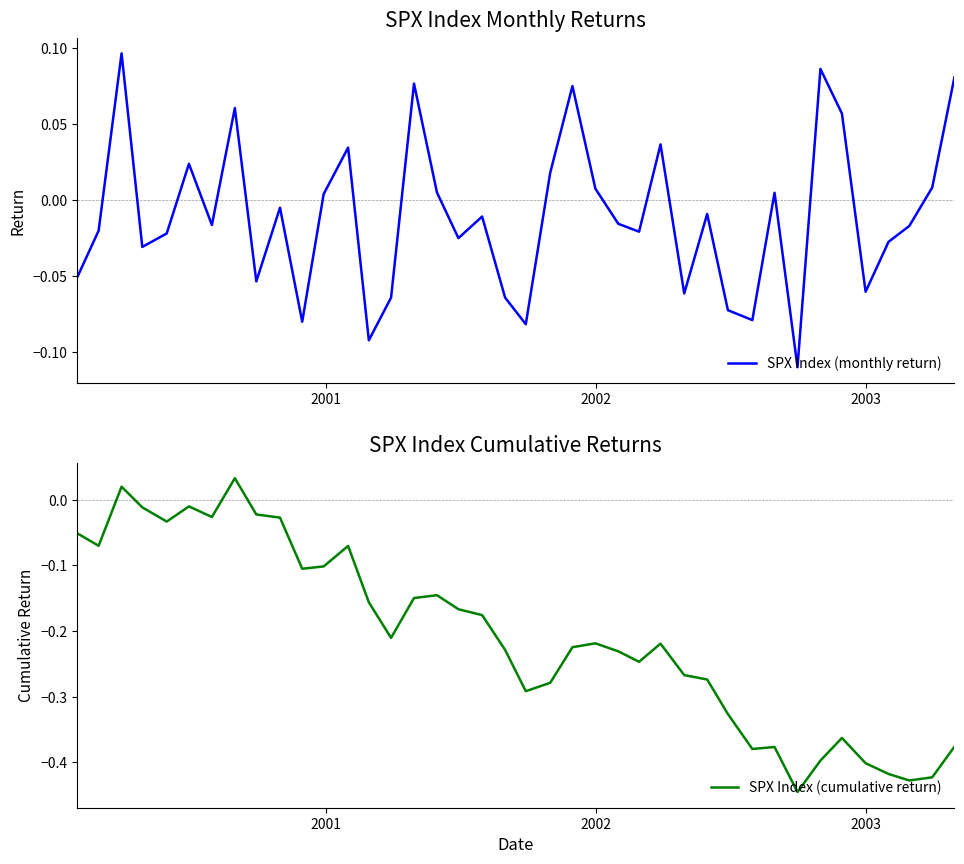

Reading left to right, what are all the values shown in this chart?

SPX Index (monthly return): -0.1	-0.0	0.1	-0.0	-0.0	0.0	-0.0	0.1	-0.1	-0.0	-0.1	0.0	0.0	-0.1	-0.1	0.1	0.0	-0.0	-0.0	-0.1	-0.1	0.0	0.1	0.0	-0.0	-0.0	0.0	-0.1	-0.0	-0.1	-0.1	0.0	-0.1	0.1	0.1	-0.1	-0.0	-0.0	0.0	0.1
SPX Index (cumulative return): -0.1	-0.1	0.0	-0.0	-0.0	-0.0	-0.0	0.0	-0.0	-0.0	-0.1	-0.1	-0.1	-0.2	-0.2	-0.1	-0.1	-0.2	-0.2	-0.2	-0.3	-0.3	-0.2	-0.2	-0.2	-0.2	-0.2	-0.3	-0.3	-0.3	-0.4	-0.4	-0.4	-0.4	-0.4	-0.4	-0.4	-0.4	-0.4	-0.4